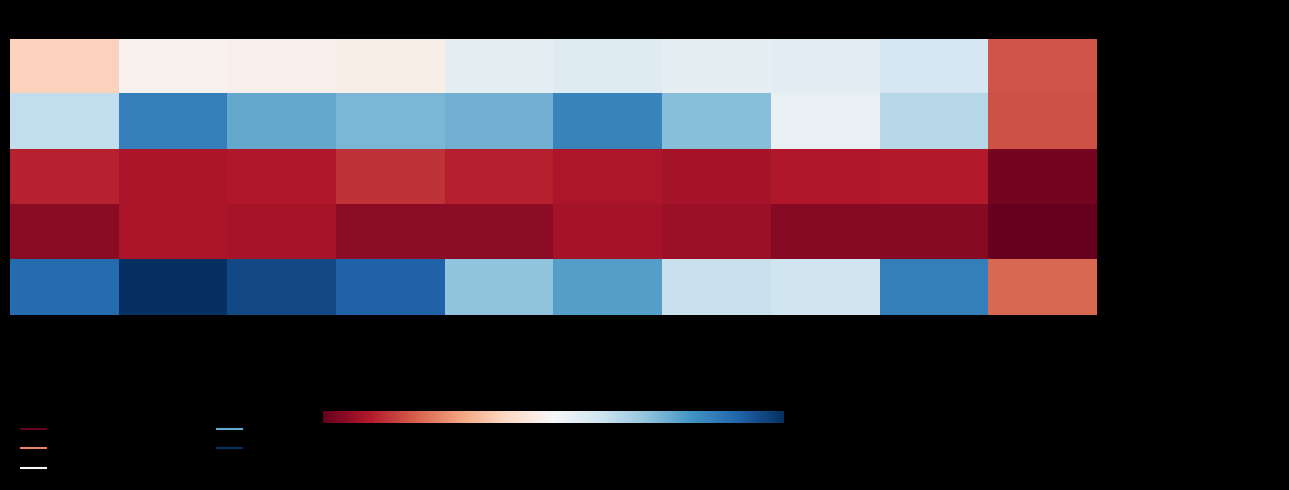

At how many categories does at least one series exceed 348?

9